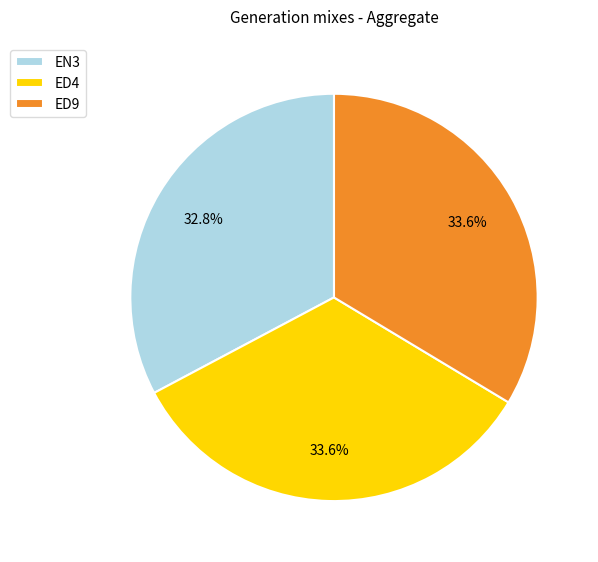

True or false: ED9 accounts for 23% of the total.

False